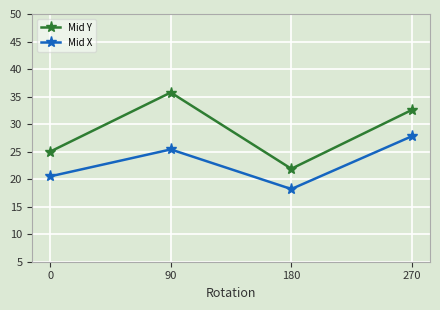

Reading right to left, list all the values displayed in this chart.

Mid Y: 270=32.6	180=21.9	90=35.7	0=25.0
Mid X: 270=27.8	180=18.2	90=25.4	0=20.5